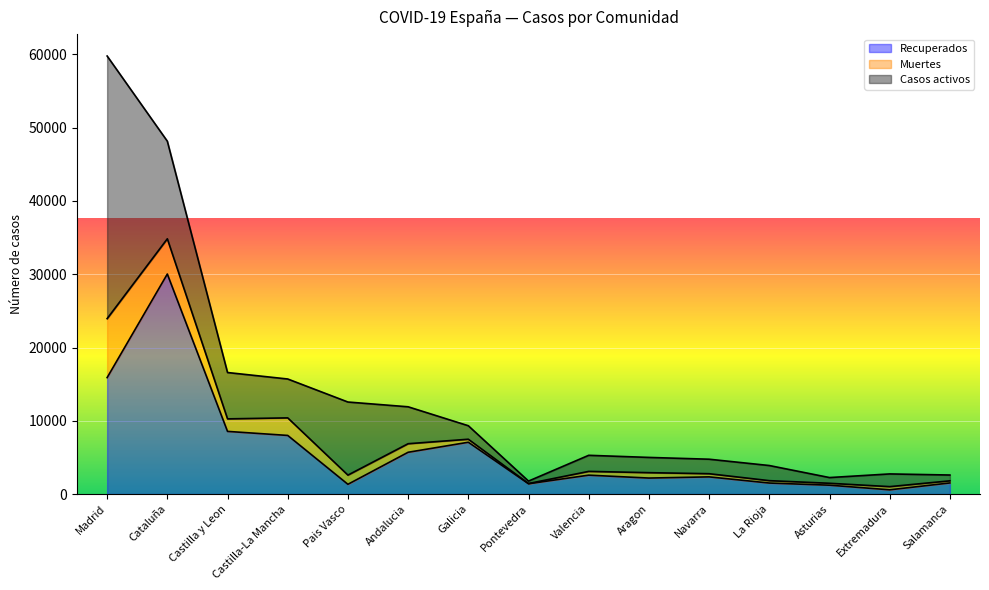

Which category has the highest value in the Recuperados series?

Cataluña